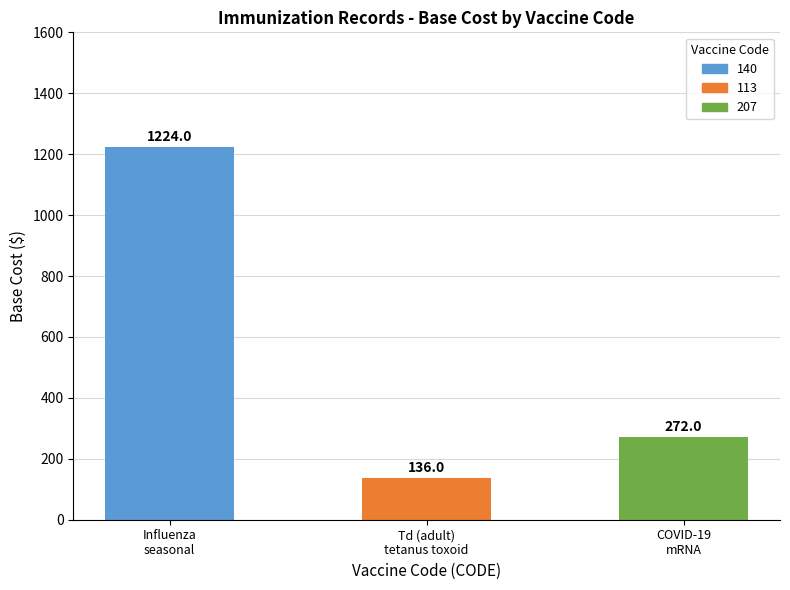

How many distinct data groups are displayed?

1